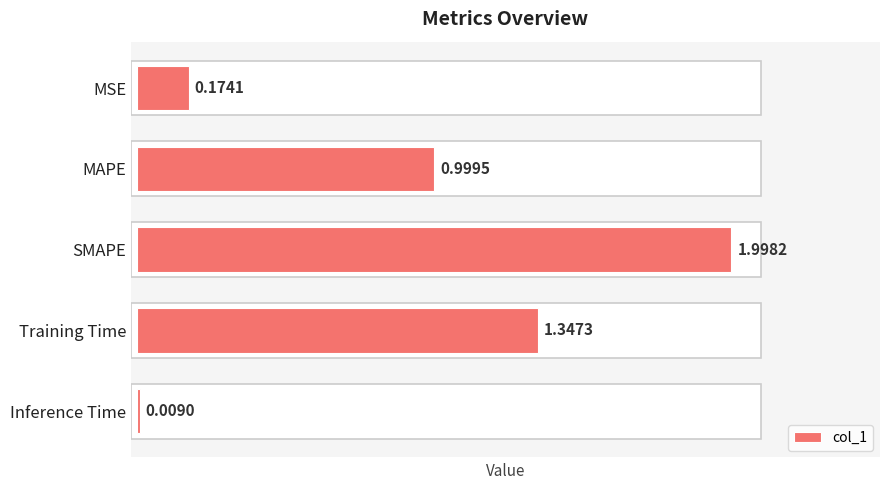

Rank the categories by value from lowest to highest.

Inference Time, MSE, MAPE, Training Time, SMAPE